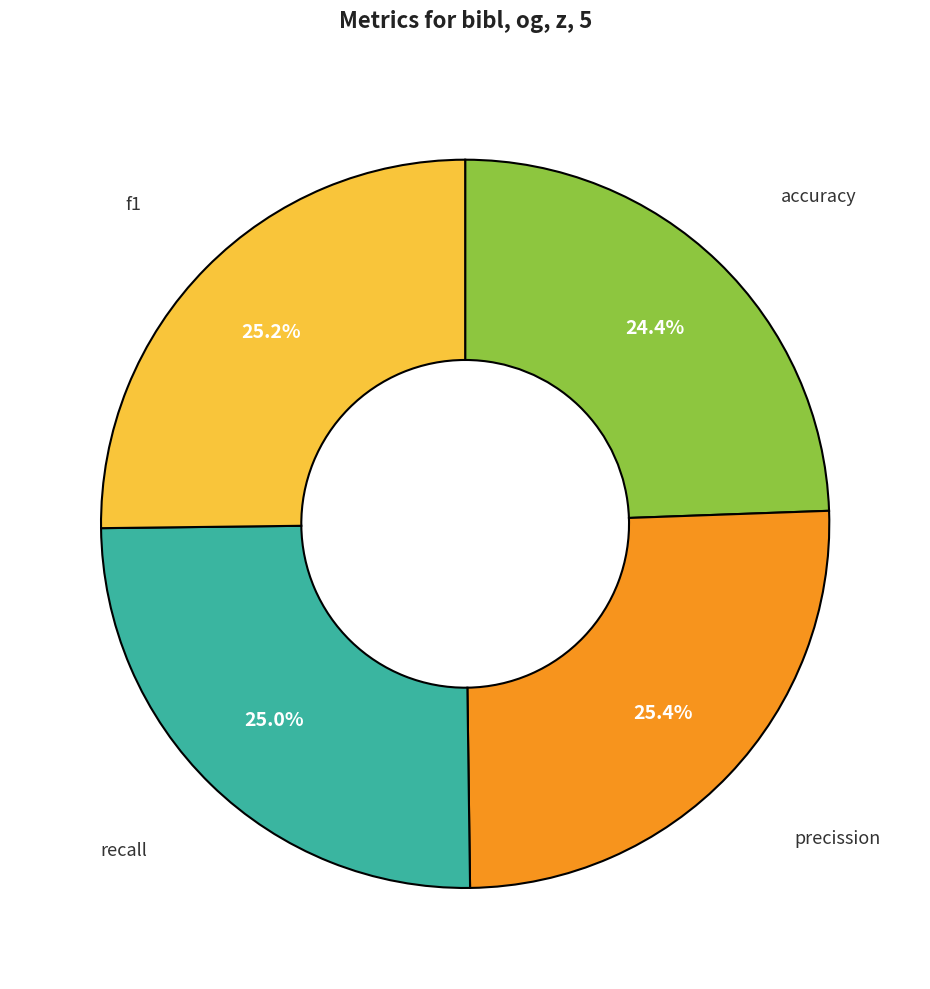

Is there any slice that represents more than half of the pie?

No